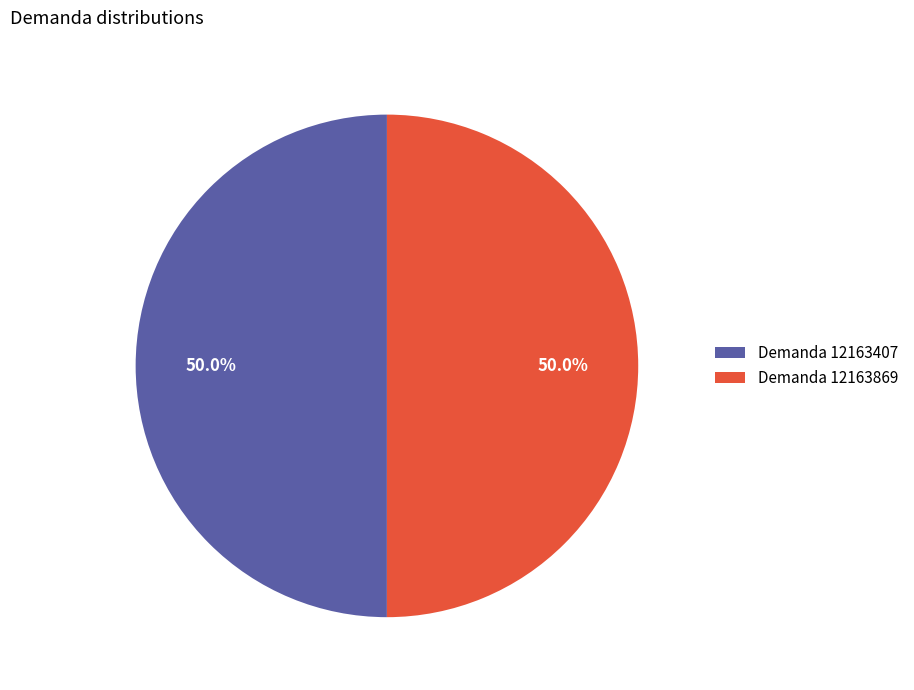

Combined, do Demanda 12163869 and Demanda 12163407 account for over 50%?

Yes